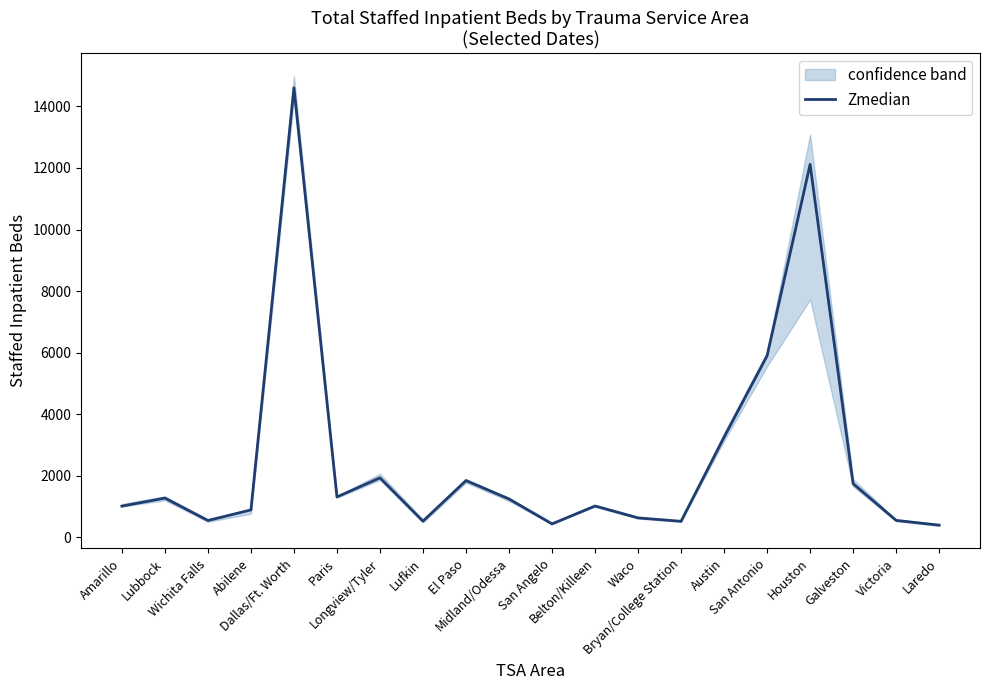

How many points are lower than both their immediate neighbors (excluding endpoints)?

5